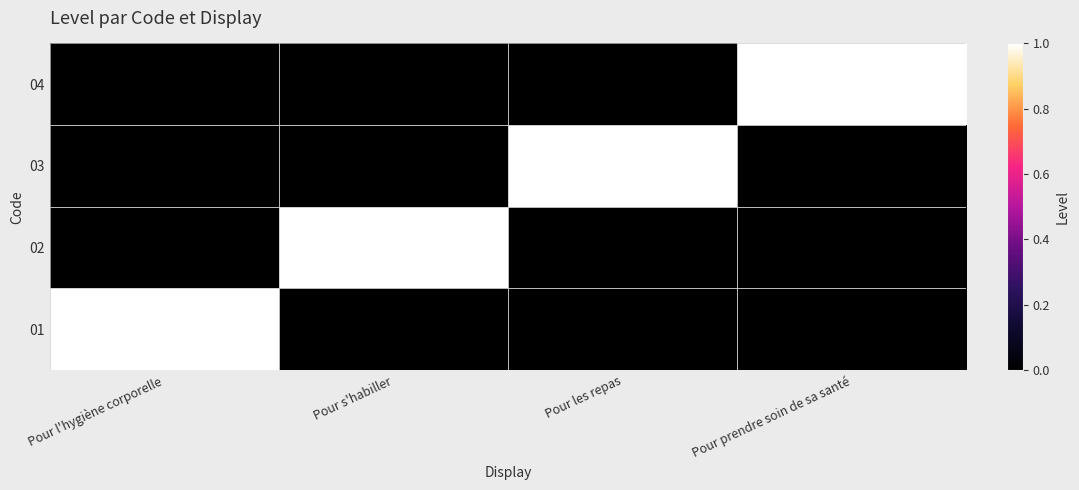

At Pour les repas, list the series in order from smallest to largest.

01, 02, 04, 03